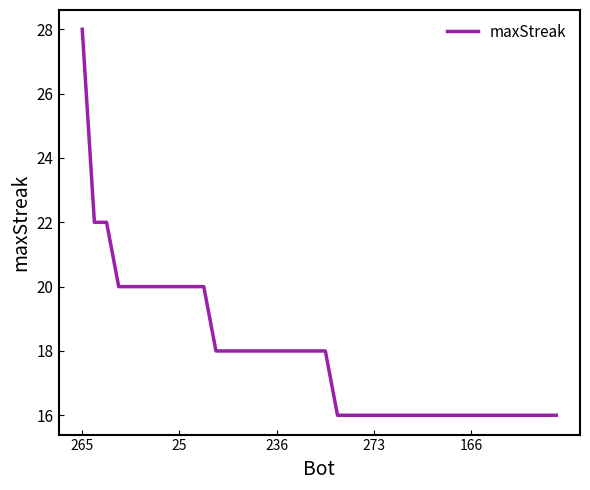

What is the greatest value displayed?

28